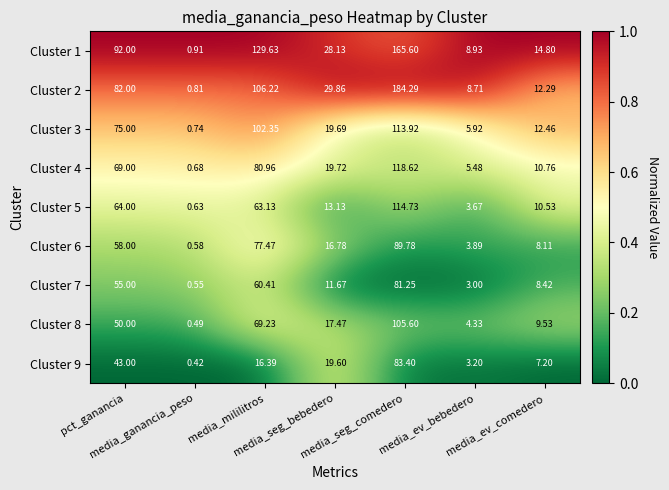

Between media_mililitros and media_seg_bebedero, which series saw the biggest shift?

Cluster 1